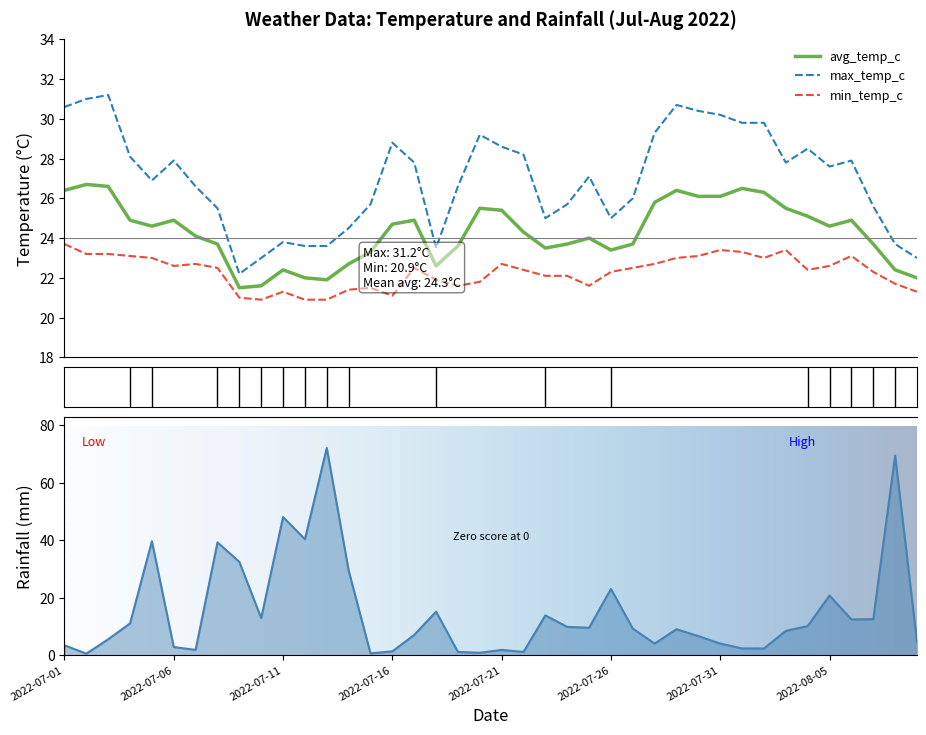

True or false: avg_temp_c has a value of 23.3 at 2022-07-15.

True